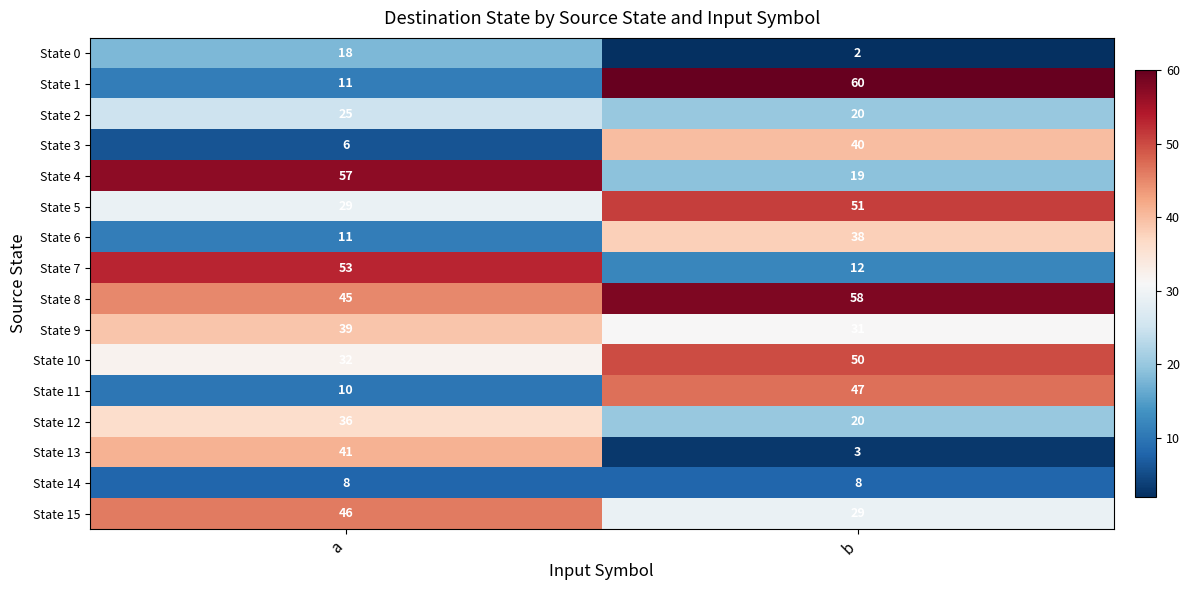

Which label corresponds to the smallest value in the chart?

b